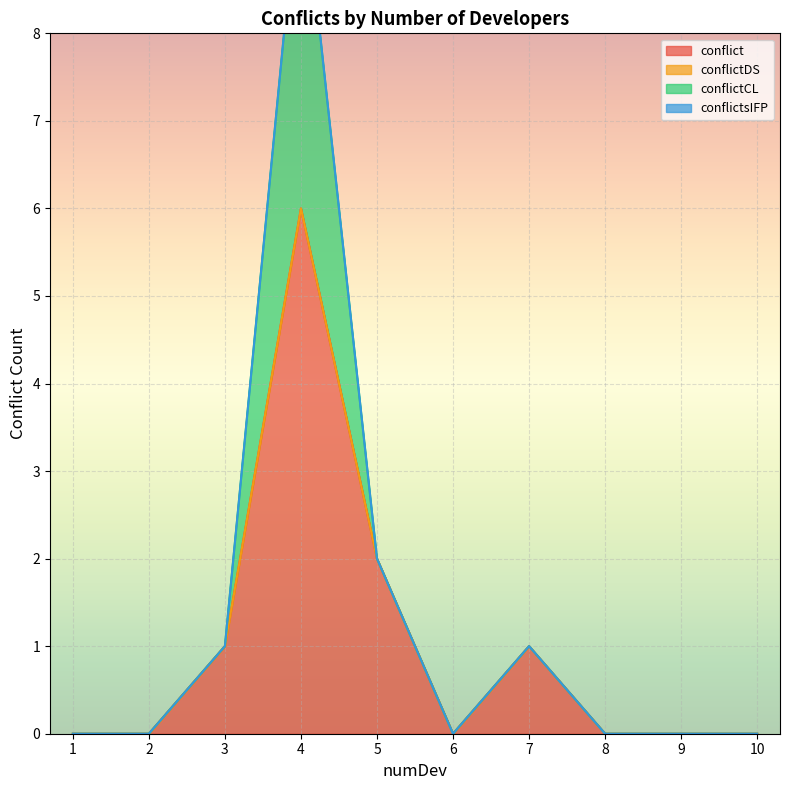

True or false: conflictCL and conflictDS cross at least once.

False